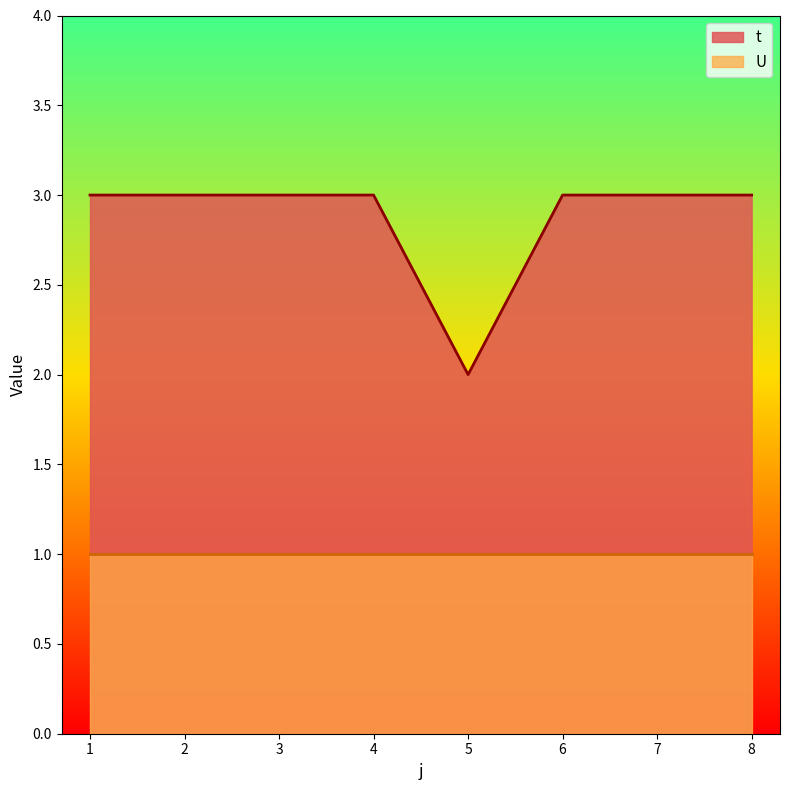

What value does the data have at 1?

3